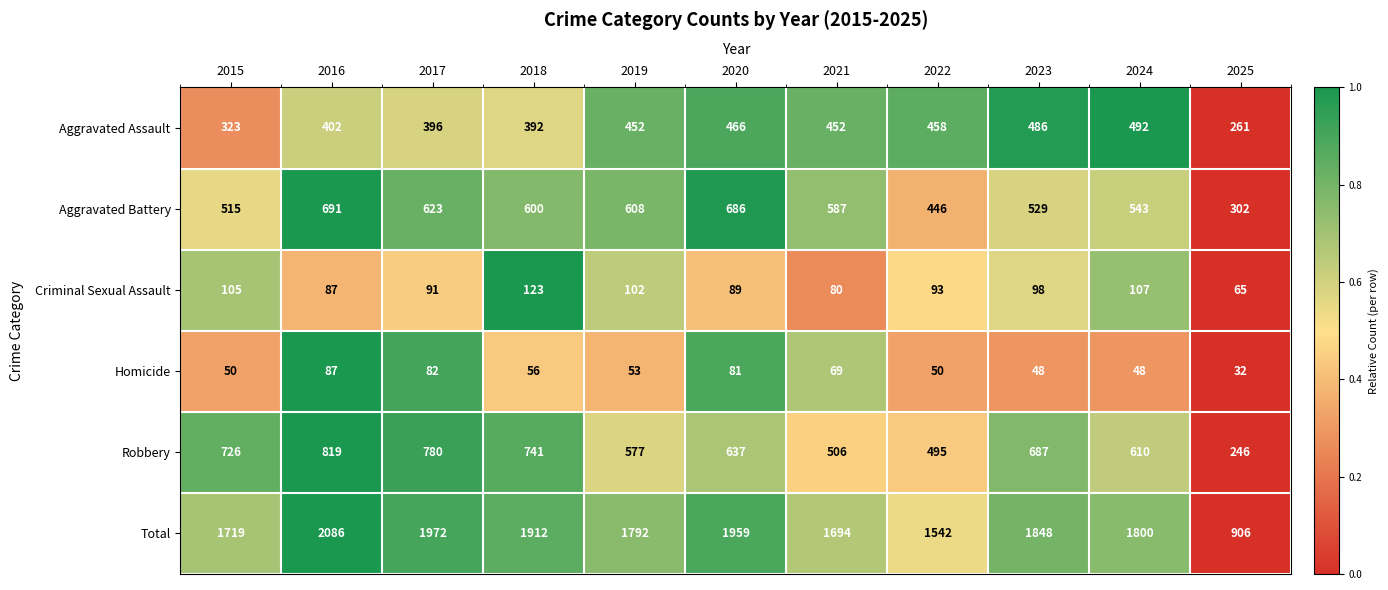

What is the sum of the Homicide values at 2017 and 2021?

151